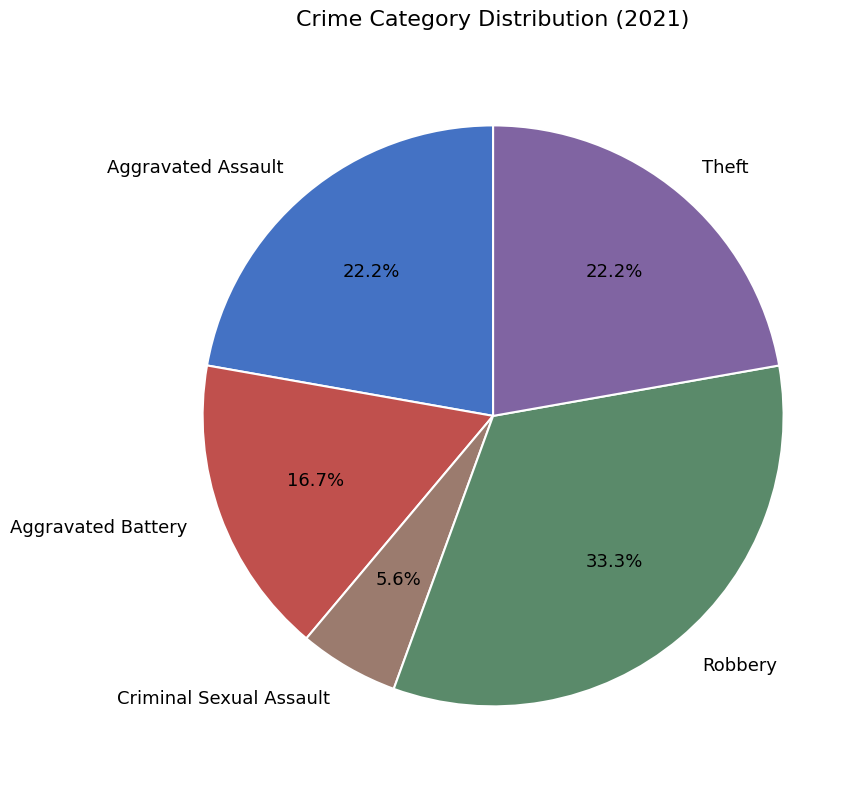

What is the smallest slice in the pie chart?

Criminal Sexual Assault